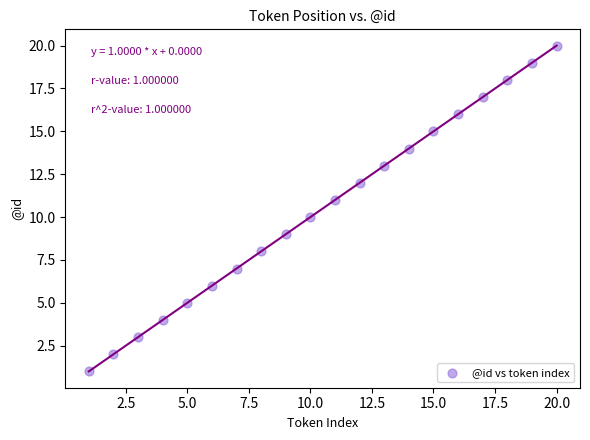

What is the range of Y values (max minus min)?

19